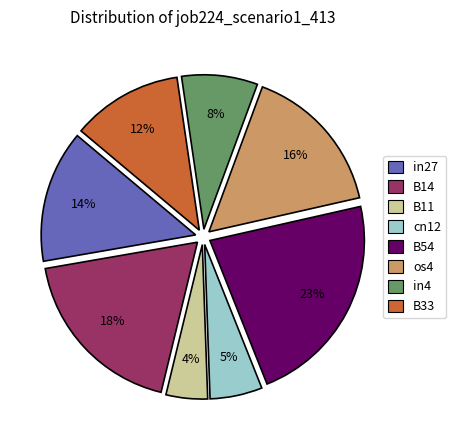

Does any single category account for the majority?

No